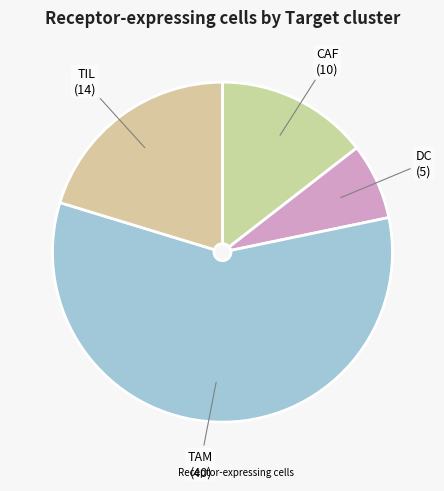

How many slices are in this pie chart?

4